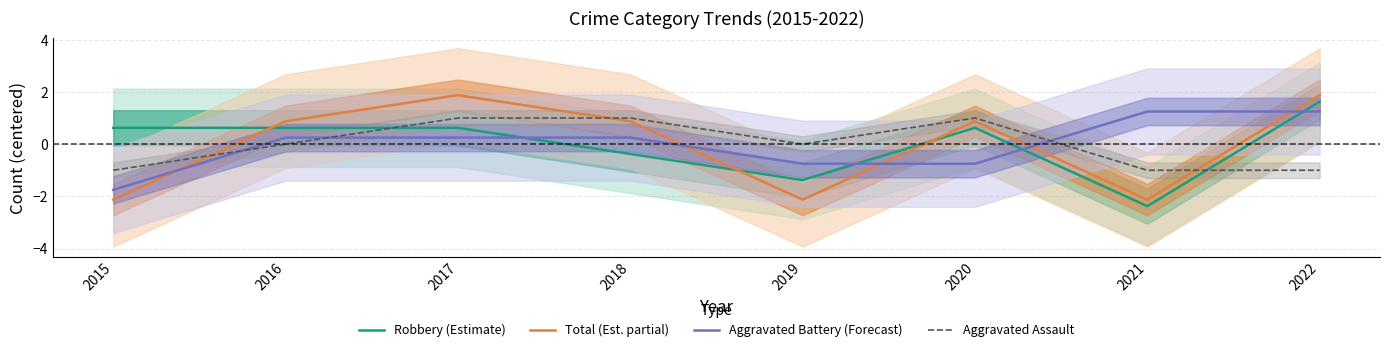

Rank the series at 2020 from highest to lowest value.

Aggravated Assault, Total (Est. partial), Robbery (Estimate), Aggravated Battery (Forecast)